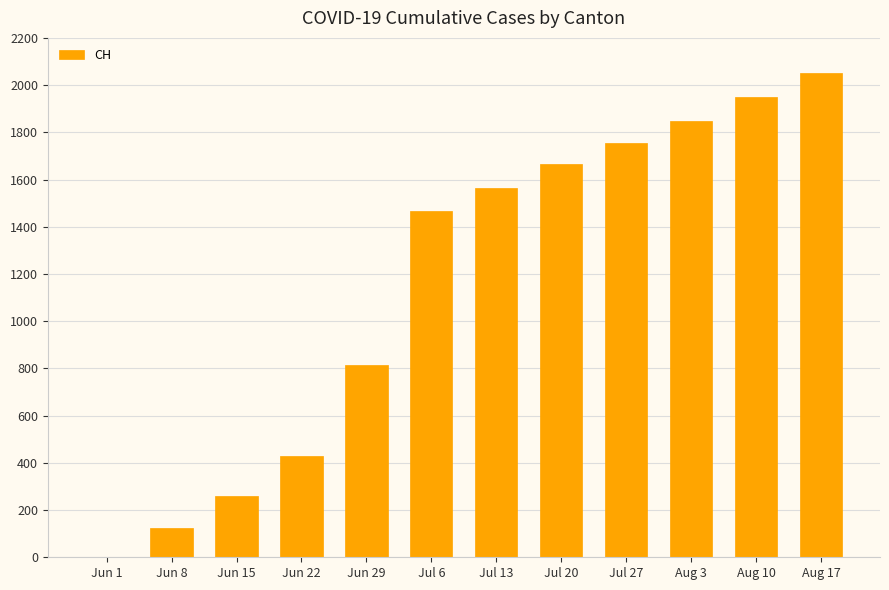

What is the greatest value displayed?

2050